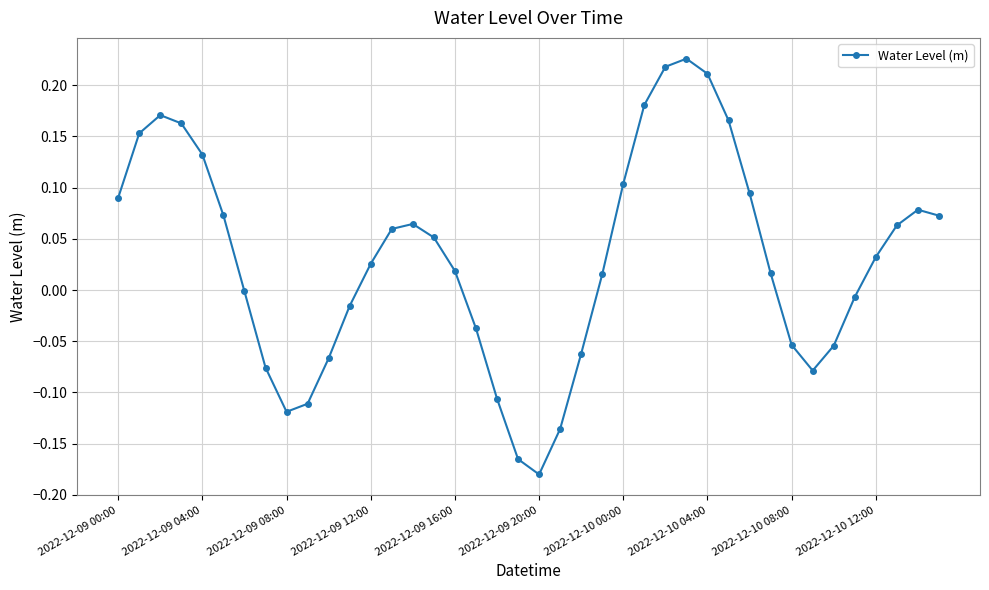

How many interior local peaks (higher than both neighbors) does the data have?

4